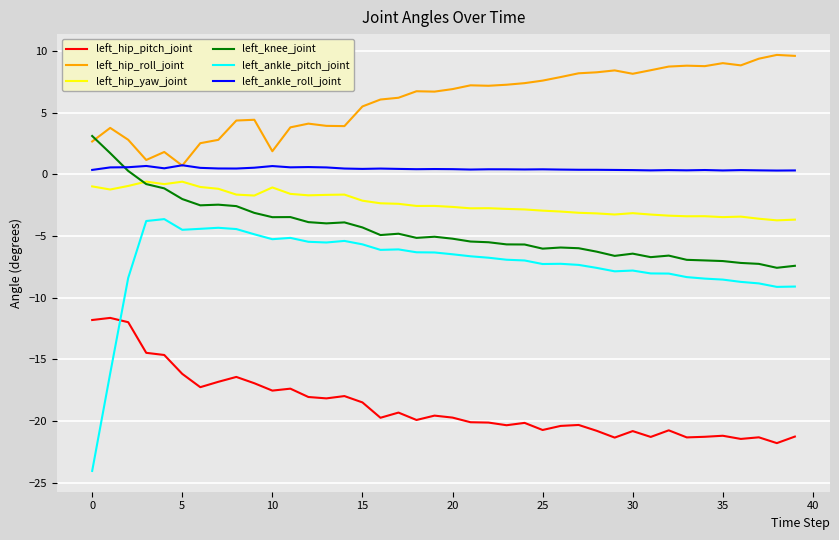

In left_ankle_roll_joint, how many points are lower than both neighbors (excluding endpoints)?

11